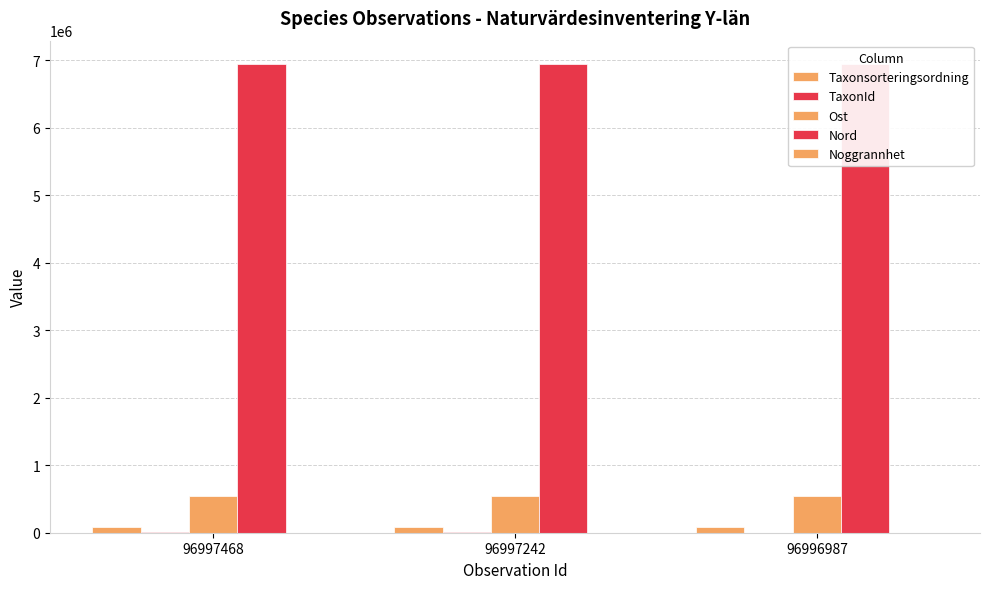

Between 96997468 and 96996987, which series saw the biggest shift?

Taxonsorteringsordning